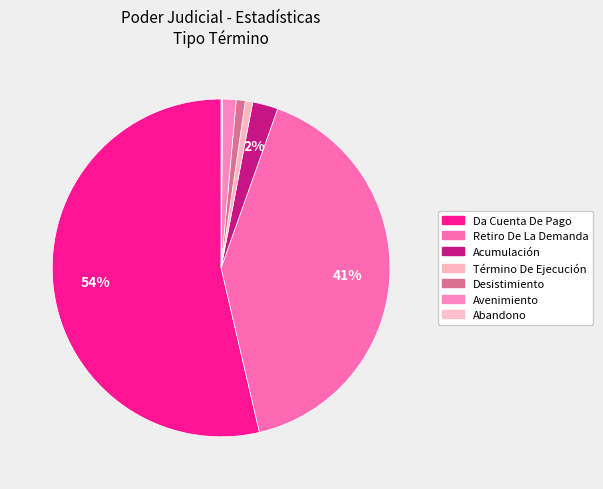

Which category has the biggest portion of the pie?

Da Cuenta De Pago